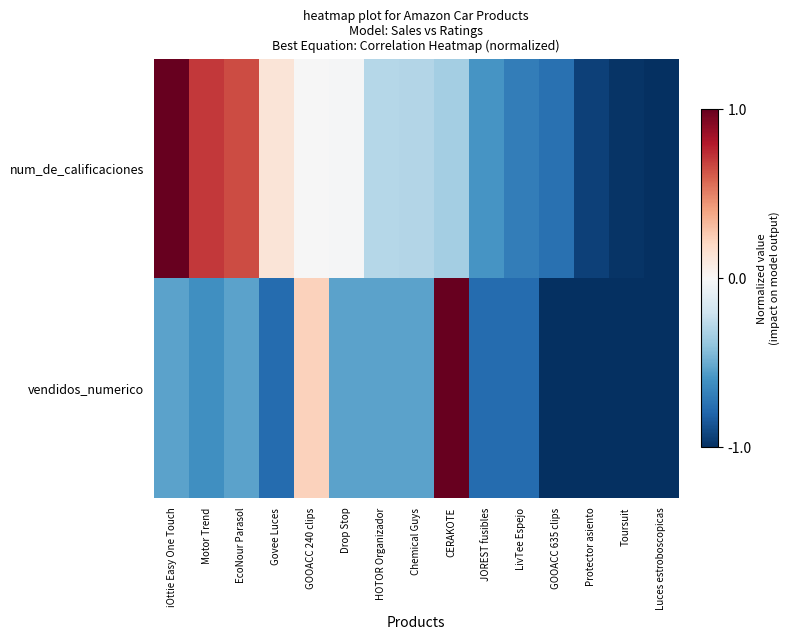

Reading left to right, transcribe all the data shown in this chart.

num_de_calificaciones: iOttie Easy One Touch=1.0	Motor Trend=0.7	EcoNour Parasol=0.7	Govee Luces=0.1	GOOACC 240 clips=-0.0	Drop Stop=-0.0	HOTOR Organizador=-0.3	Chemical Guys=-0.3	CERAKOTE=-0.3	JOREST fusibles=-0.6	LivTee Espejo=-0.7	GOOACC 635 clips=-0.7	Protector asiento=-0.9	Toursuit=-1.0	Luces estroboscopicas=-1.0
vendidos_numerico: iOttie Easy One Touch=-0.5	Motor Trend=-0.6	EcoNour Parasol=-0.5	Govee Luces=-0.8	GOOACC 240 clips=0.2	Drop Stop=-0.5	HOTOR Organizador=-0.5	Chemical Guys=-0.5	CERAKOTE=1.0	JOREST fusibles=-0.8	LivTee Espejo=-0.8	GOOACC 635 clips=-1.0	Protector asiento=-1.0	Toursuit=-1.0	Luces estroboscopicas=-1.0